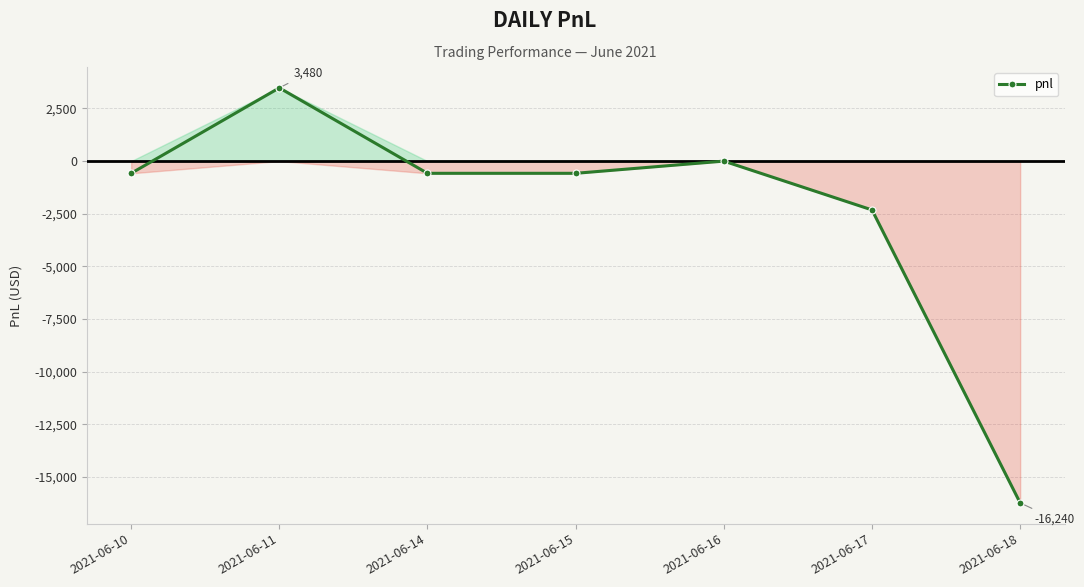

What is the value of the 2nd point from the left?

3480